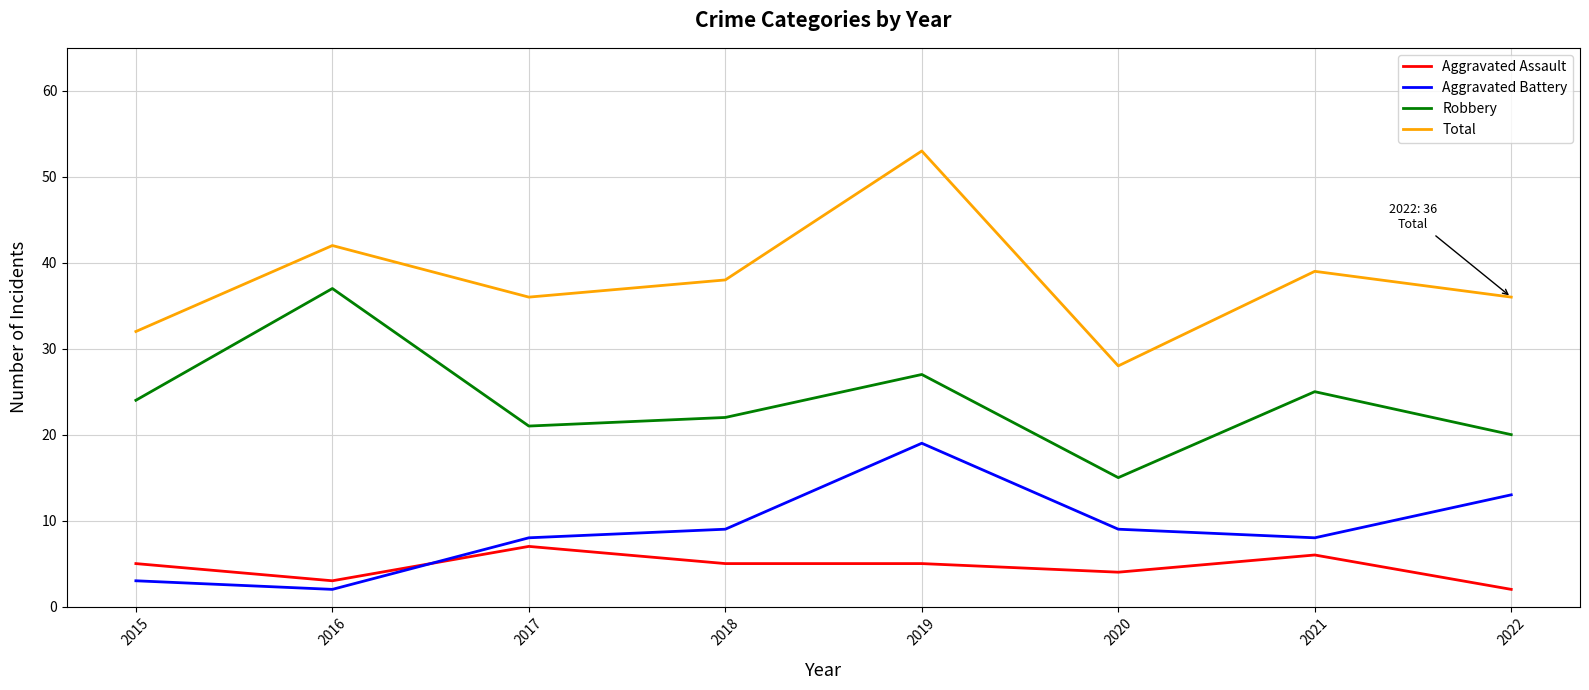

Is the value of Robbery at 2018 greater than the value of Aggravated Assault at 2022?

Yes